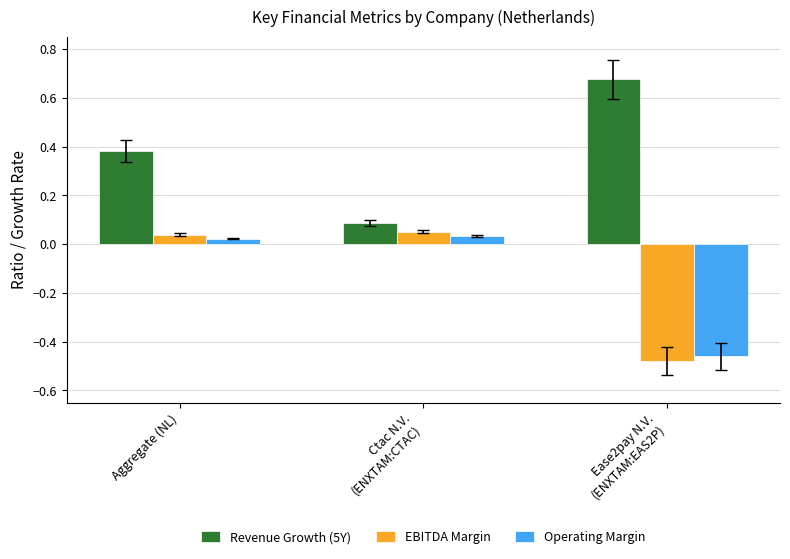

What is the difference between the Operating Margin values at Aggregate (NL) and Ease2pay N.V.
(ENXTAM:EAS2P)?

0.5